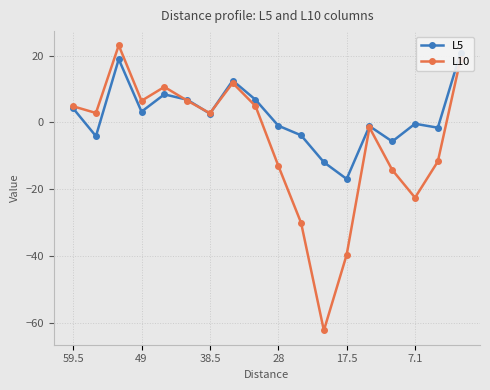

What is the difference between the second highest and minimum values in the L5 series?

35.9